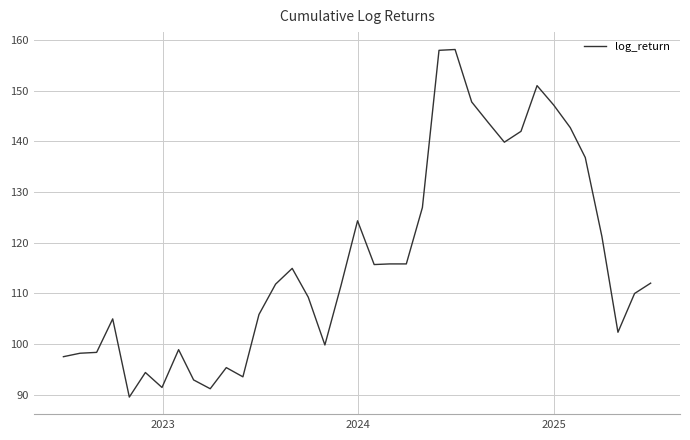

What is the difference between the maximum and minimum values?

68.6